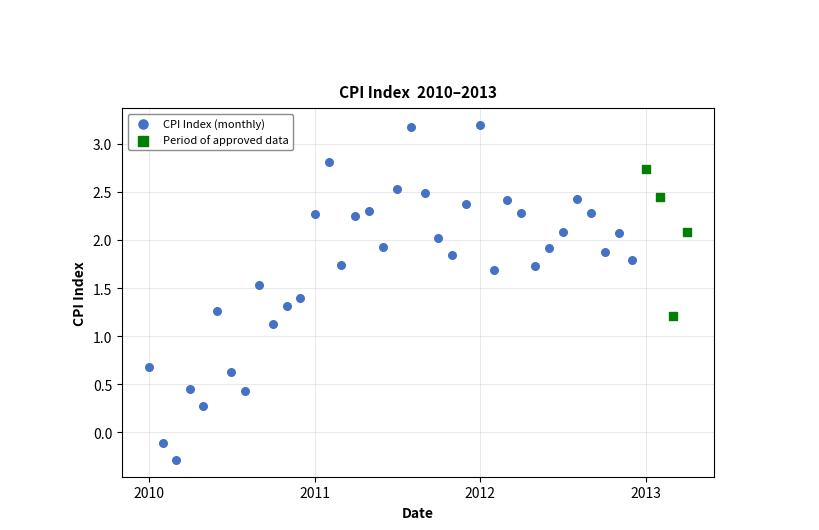

Which series reaches the maximum Y coordinate?

CPI Index (monthly)